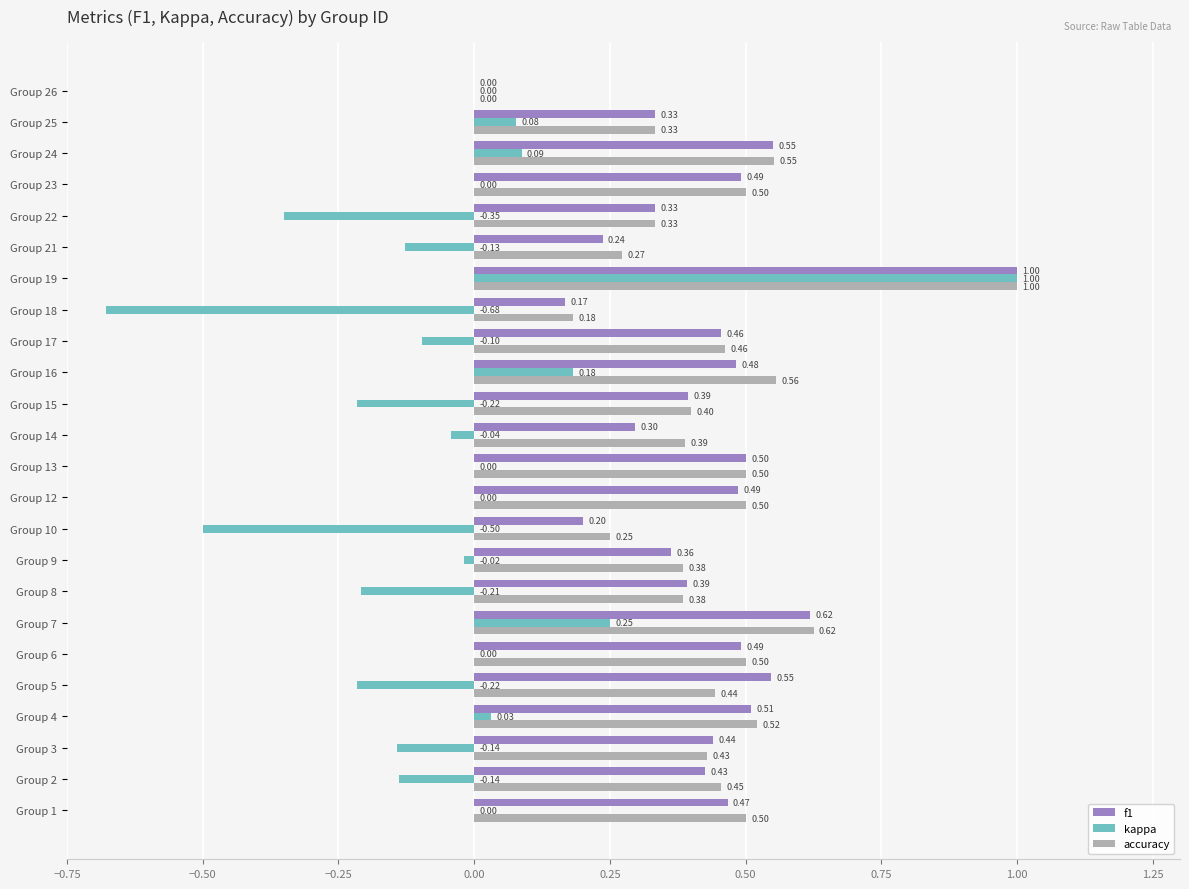

Count the f1 values in the range 0 to 1.

24